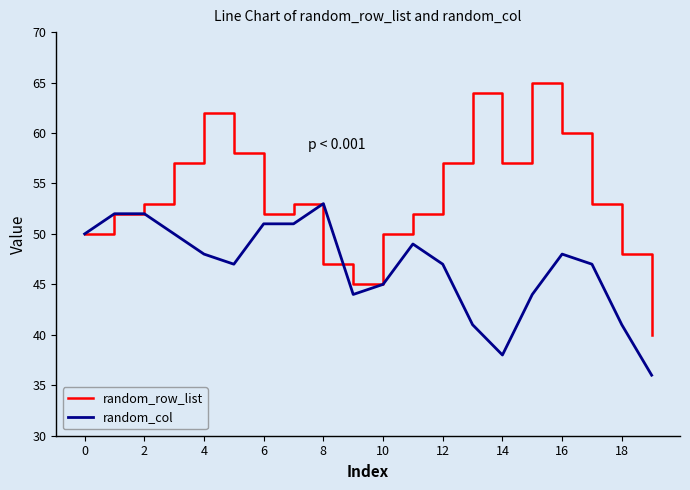

Does the chart display data point markers on the line(s)?

No